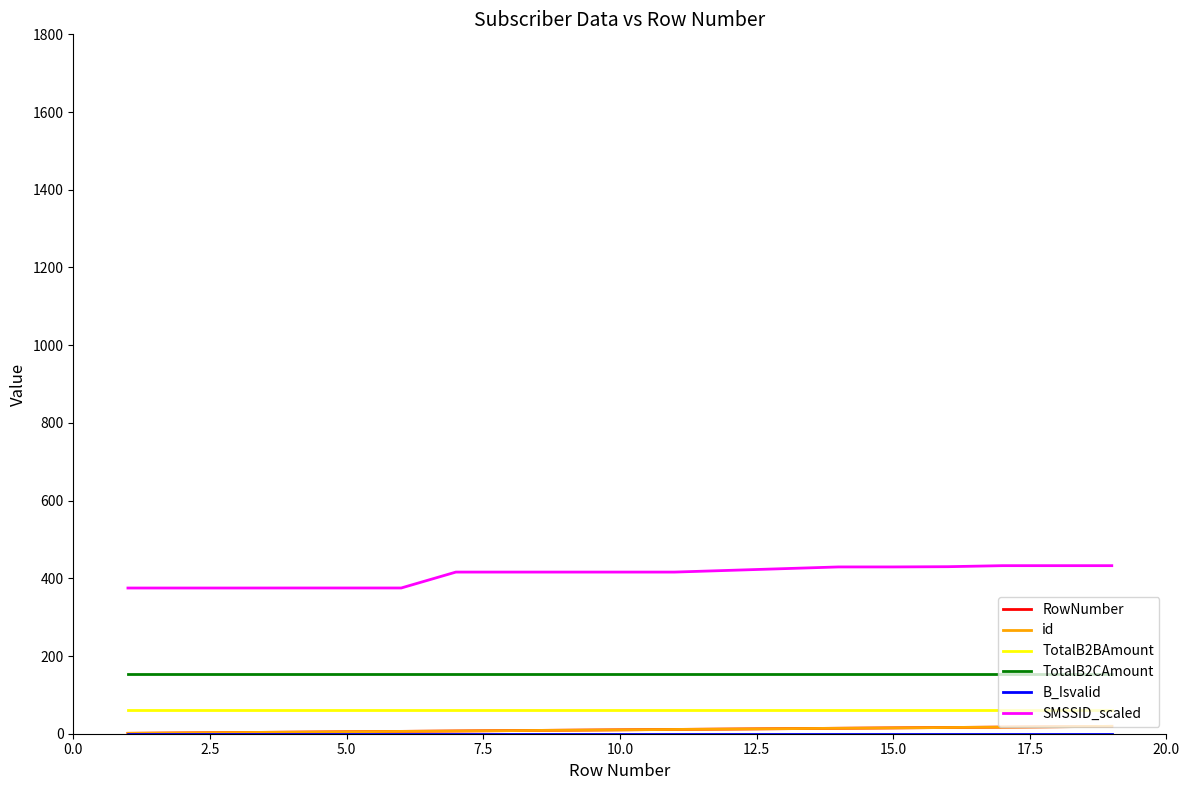

Is this an area chart (filled region under the line)?

No